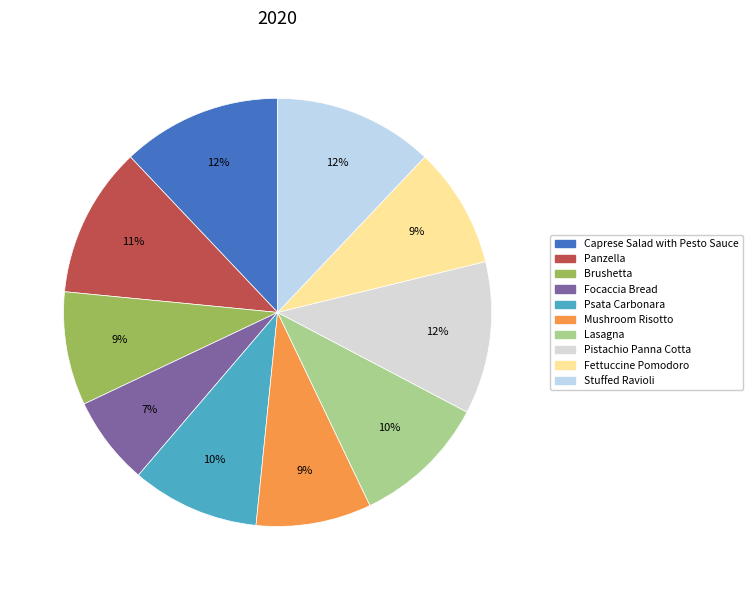

Which slice is the largest?

Caprese Salad with Pesto Sauce